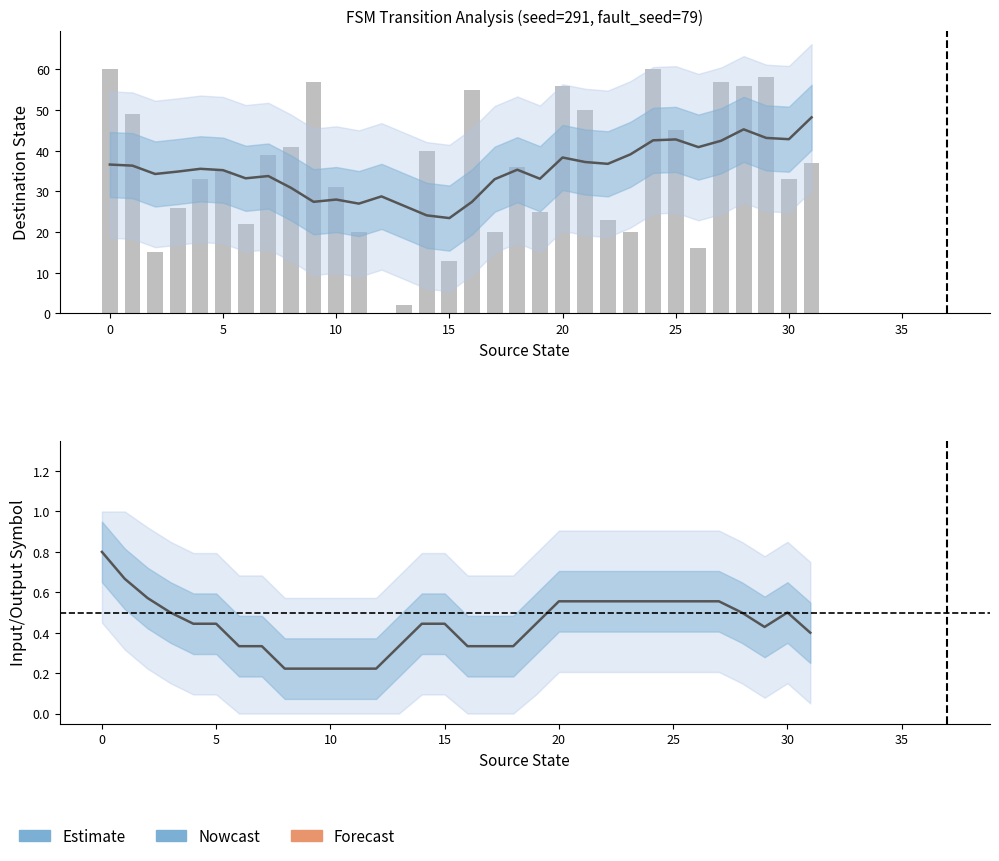

At how many categories does at least one series exceed 34?

19